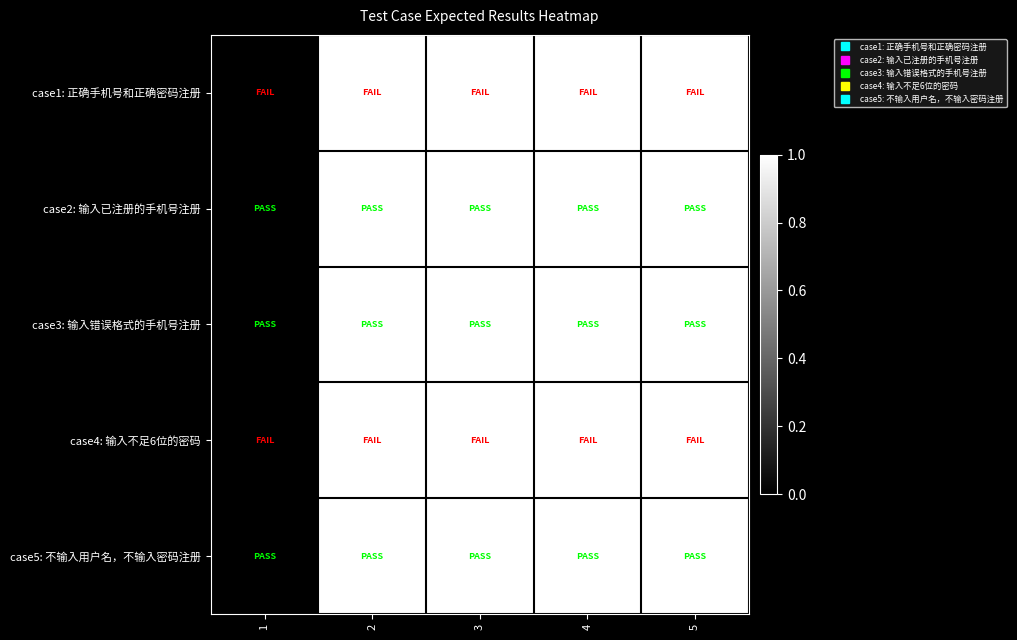

Which category has the lowest value across all series?

1